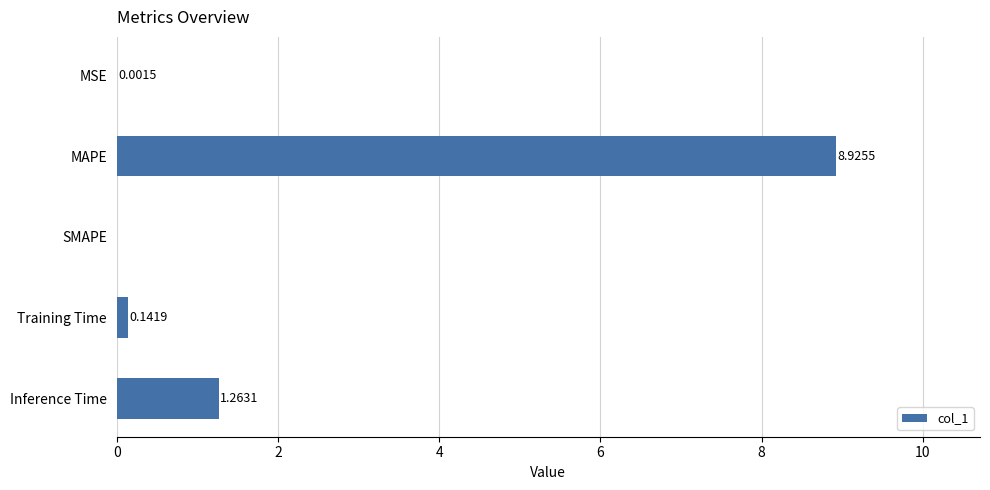

Which label corresponds to the largest value in the chart?

MAPE